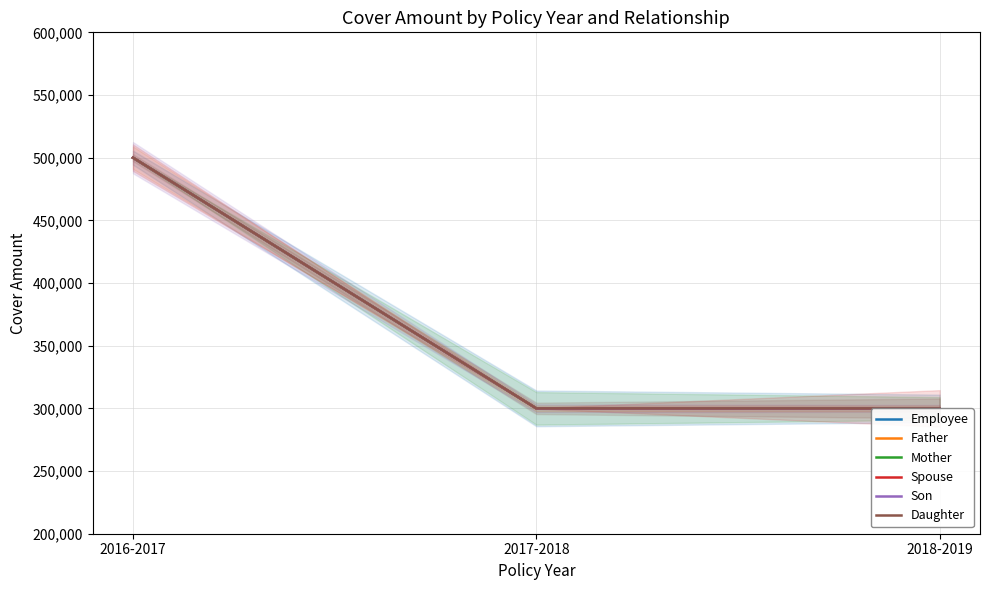

What value does the Father series have at 2016-2017?

500000